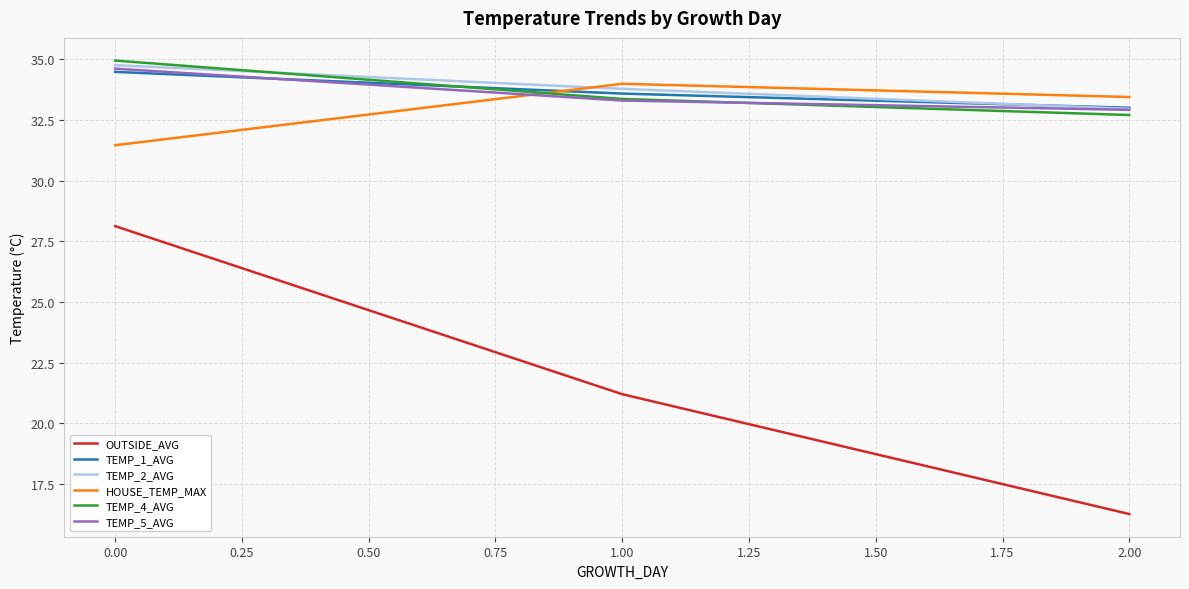

What position from the right is 2.00?

1